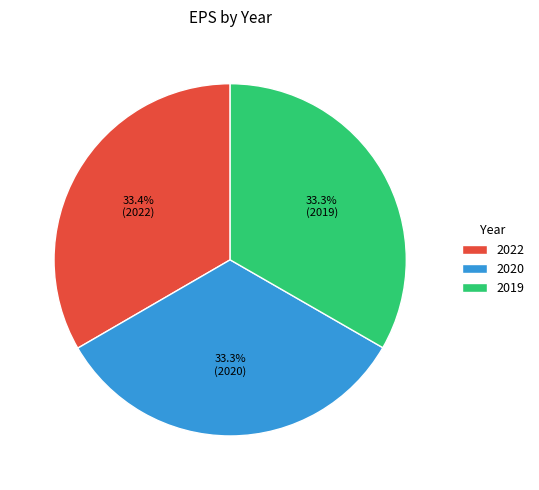

To the nearest percent, what percentage of the pie is 2022?

33%